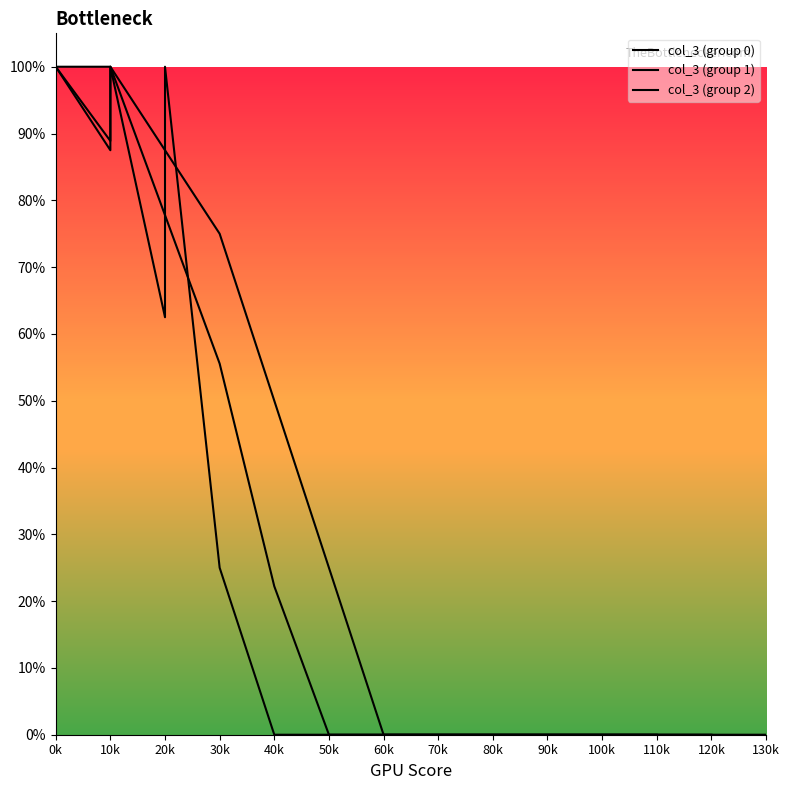

Which series has the largest range (max minus min)?

col_3 (group 0)